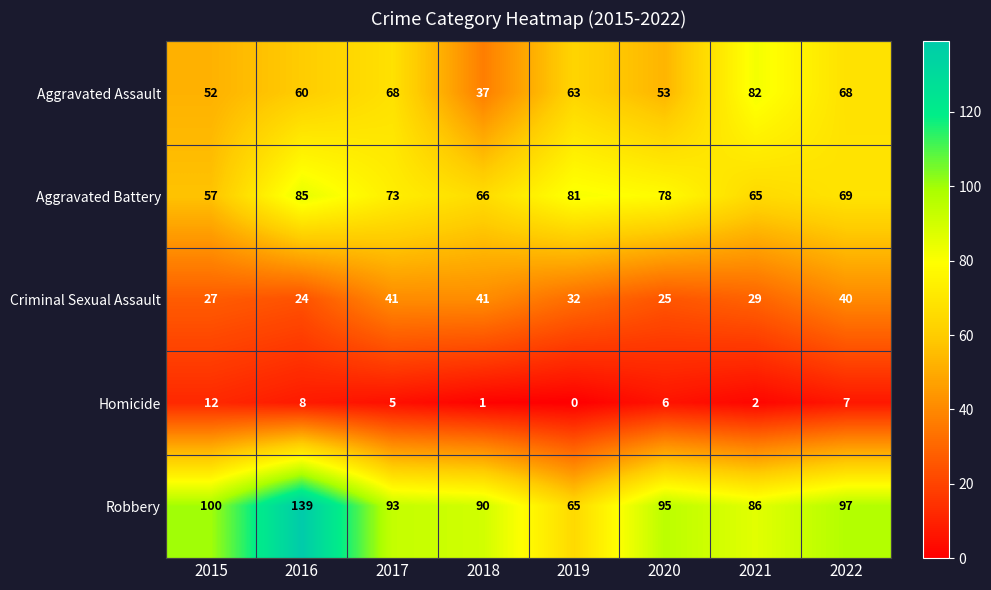

What is the difference between the highest and lowest values at 2016?

131